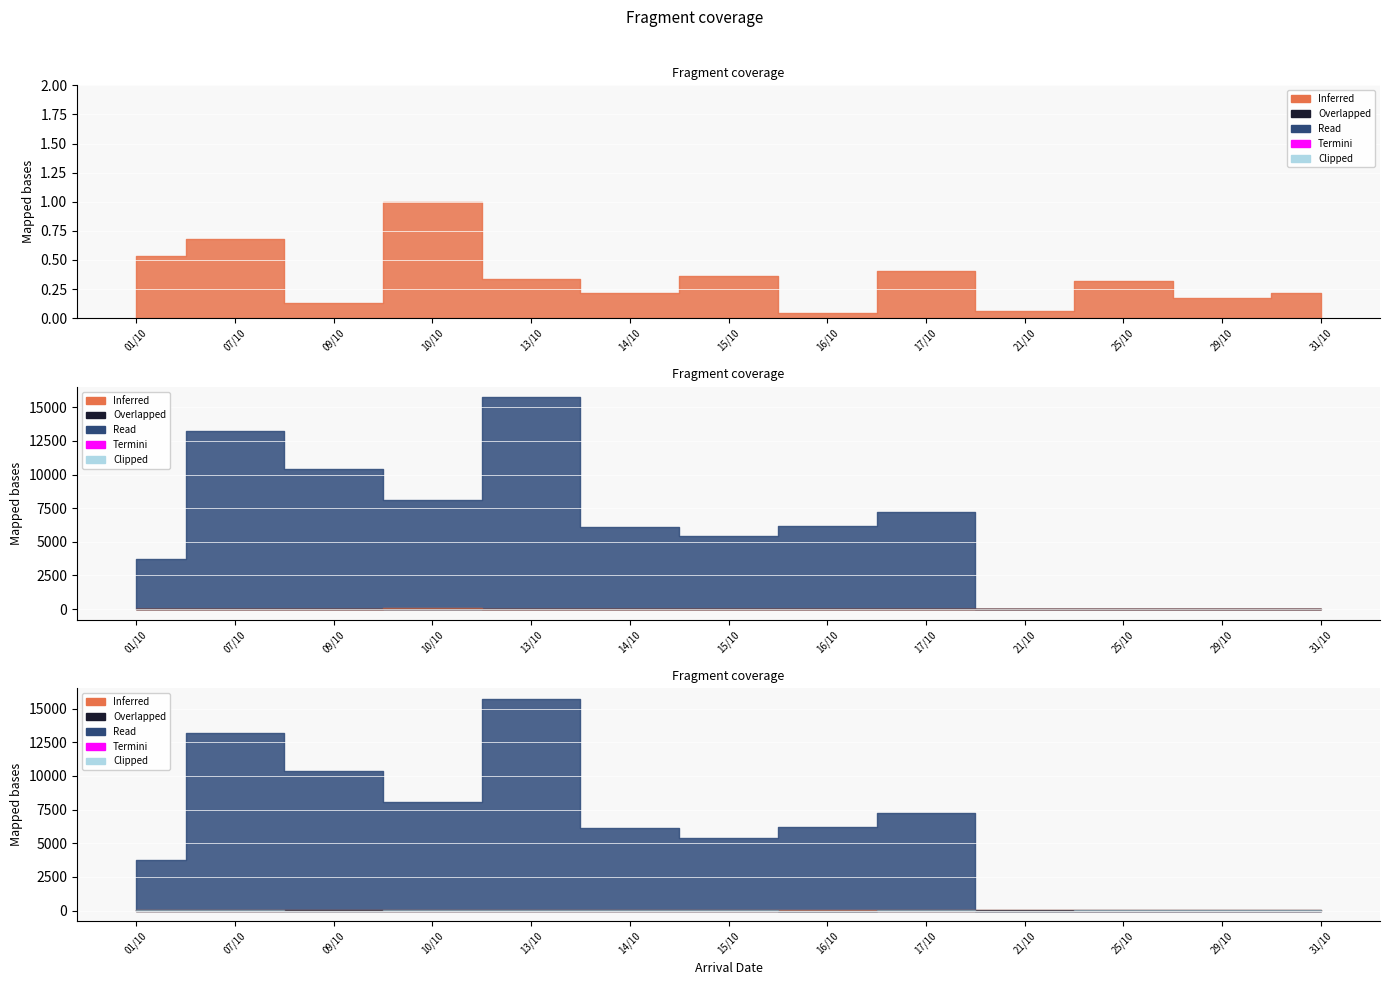

What is the total value across all series at 09/10?

10410